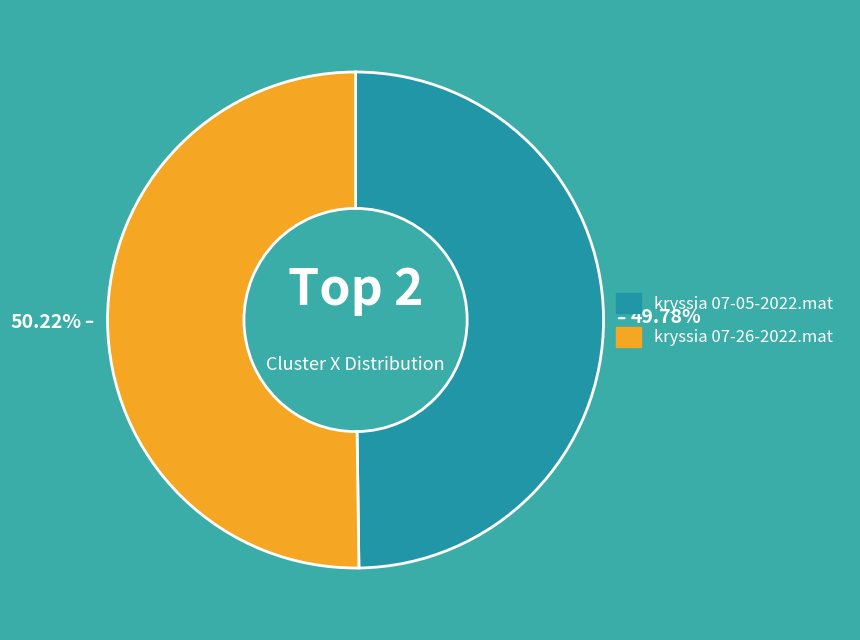

The kryssia 07-05-2022.mat slice represents 50% of the pie. True or false?

True